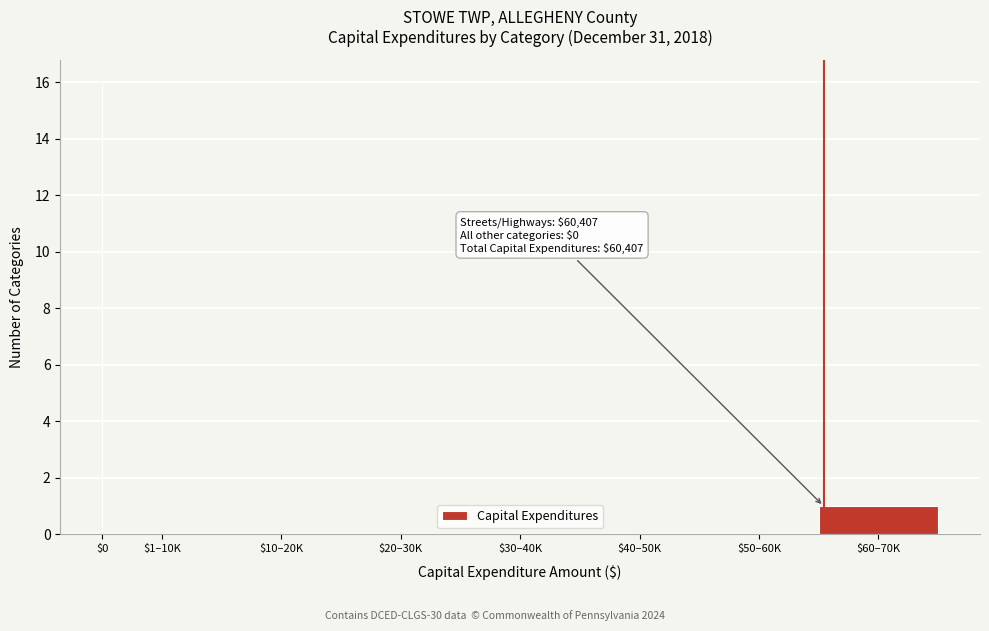

At which label is the value closest to 8?

$60–70K